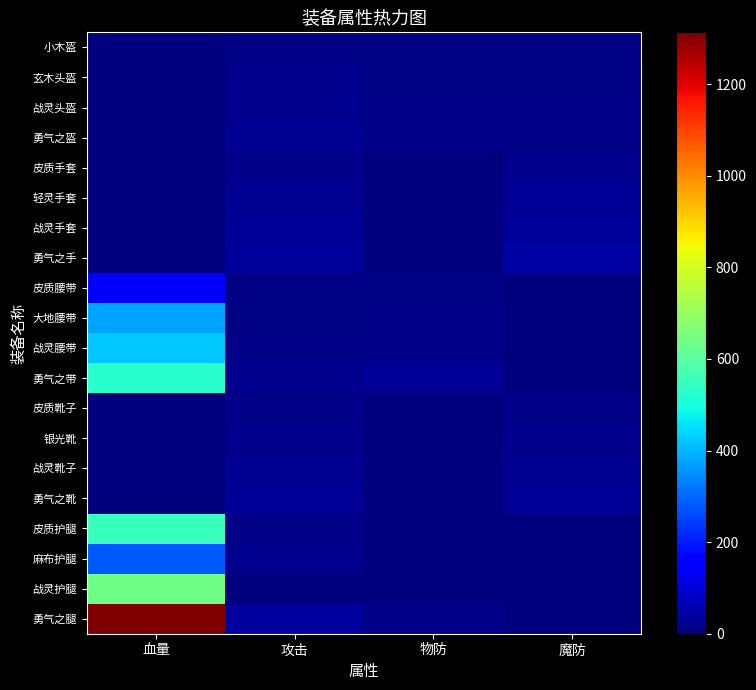

Reading right to left, transcribe all the data shown in this chart.

小木盔: 魔防=6	物防=6	攻击=10	血量=0
玄木头盔: 魔防=10	物防=10	攻击=18	血量=0
战灵头盔: 魔防=12	物防=12	攻击=20	血量=0
勇气之盔: 魔防=15	物防=15	攻击=25	血量=0
皮质手套: 魔防=20	物防=0	攻击=12	血量=0
轻灵手套: 魔防=30	物防=0	攻击=24	血量=0
战灵手套: 魔防=35	物防=0	攻击=27	血量=0
勇气之手: 魔防=45	物防=0	攻击=33	血量=0
皮质腰带: 魔防=0	物防=10	攻击=6	血量=150
大地腰带: 魔防=0	物防=15	攻击=10	血量=375
战灵腰带: 魔防=0	物防=15	攻击=12	血量=425
勇气之带: 魔防=0	物防=30	攻击=18	血量=525
皮质靴子: 魔防=12	物防=0	攻击=12	血量=0
银光靴: 魔防=20	物防=0	攻击=20	血量=0
战灵靴子: 魔防=23	物防=0	攻击=22	血量=0
勇气之靴: 魔防=30	物防=0	攻击=28	血量=0
皮质护腿: 魔防=5	物防=5	攻击=15	血量=550
麻布护腿: 魔防=4	物防=4	攻击=20	血量=280
战灵护腿: 魔防=0	物防=0	攻击=0	血量=640
勇气之腿: 魔防=0	物防=15	攻击=38	血量=1313